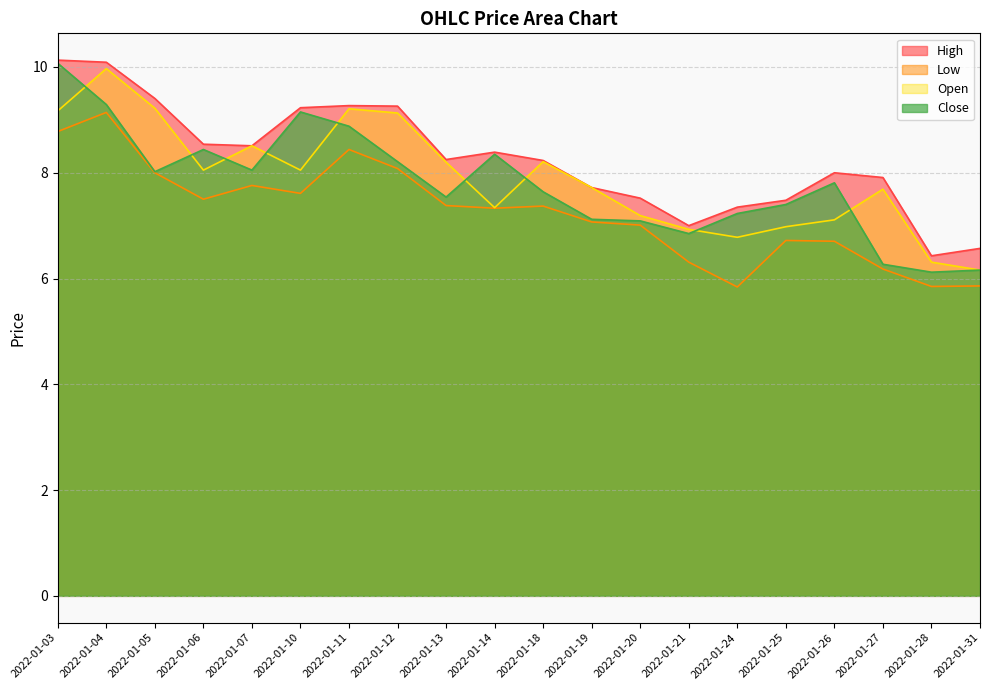

Is the value of High at 2022-01-27 greater than the value of Open at 2022-01-14?

Yes